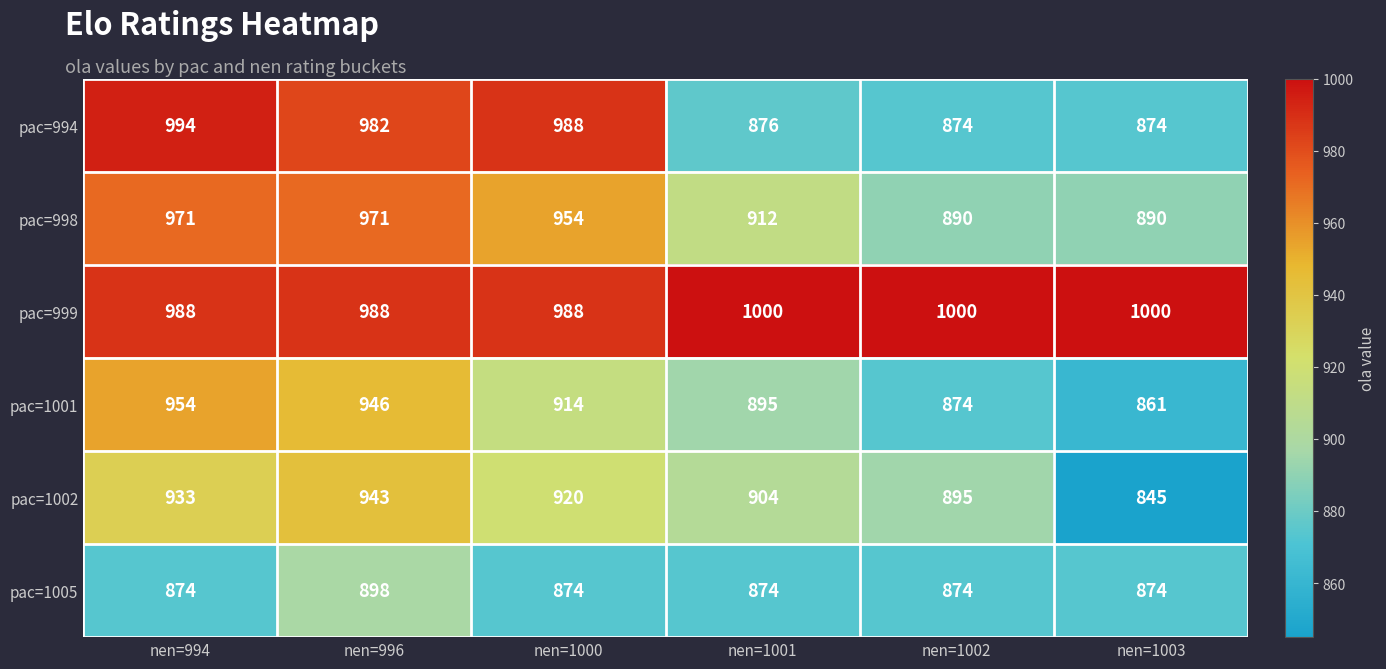

The pac=1005 series shows 874 at nen=1002. True or false?

True